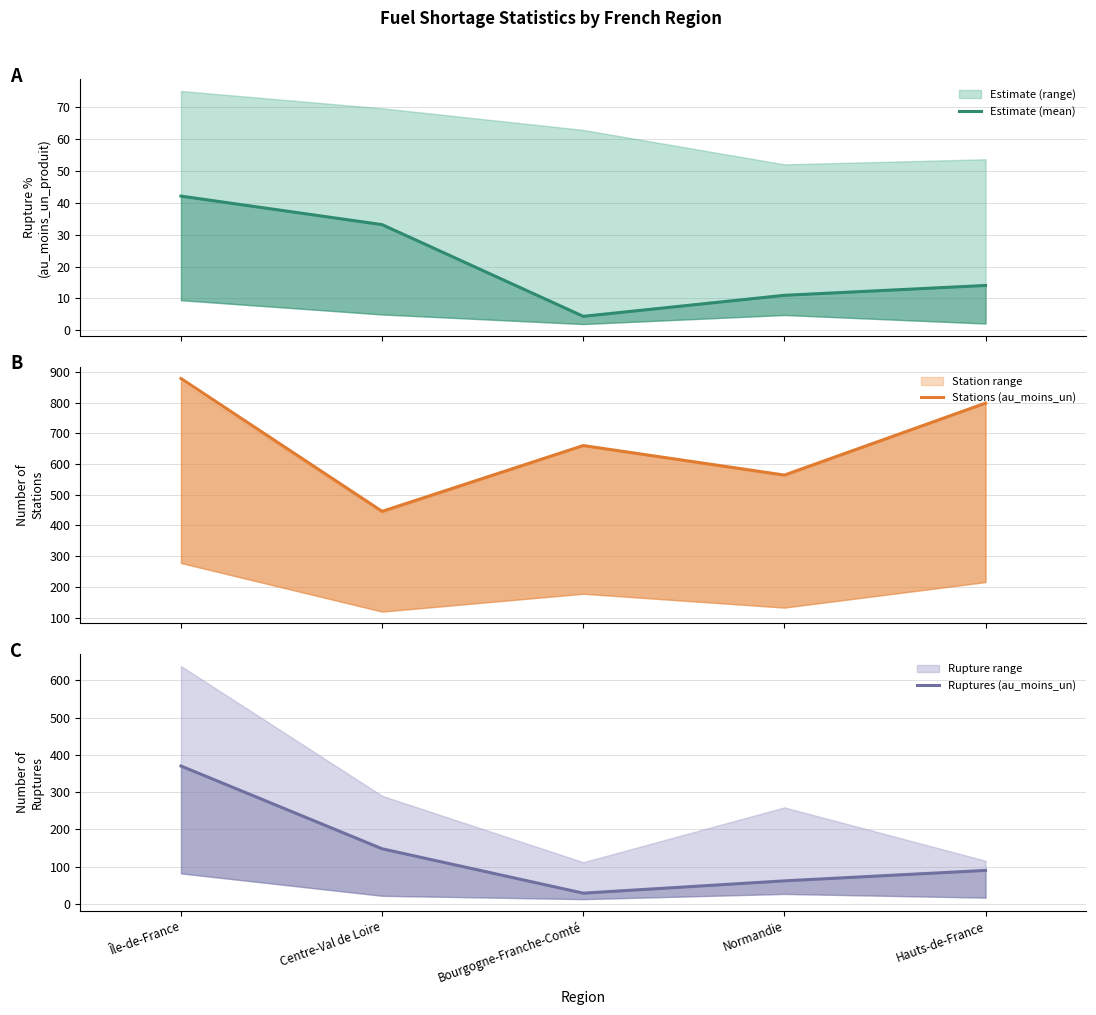

True or false: Estimate (mean) has a value of 4.4 at Bourgogne-Franche-Comté.

True